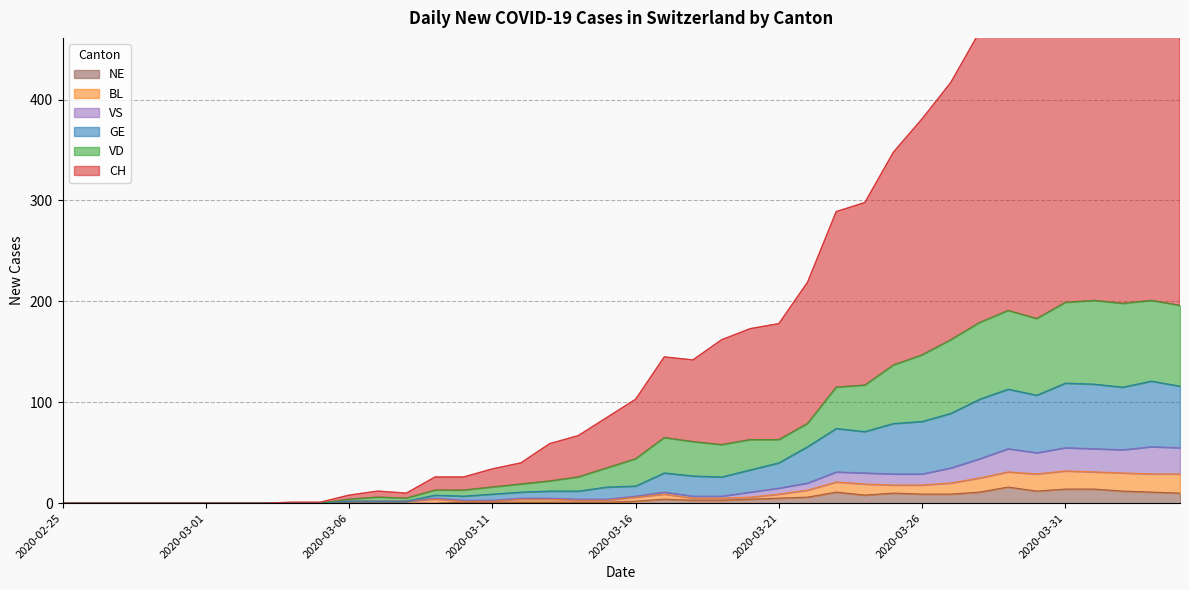

At which label is VD closest to 100?

2020-03-23